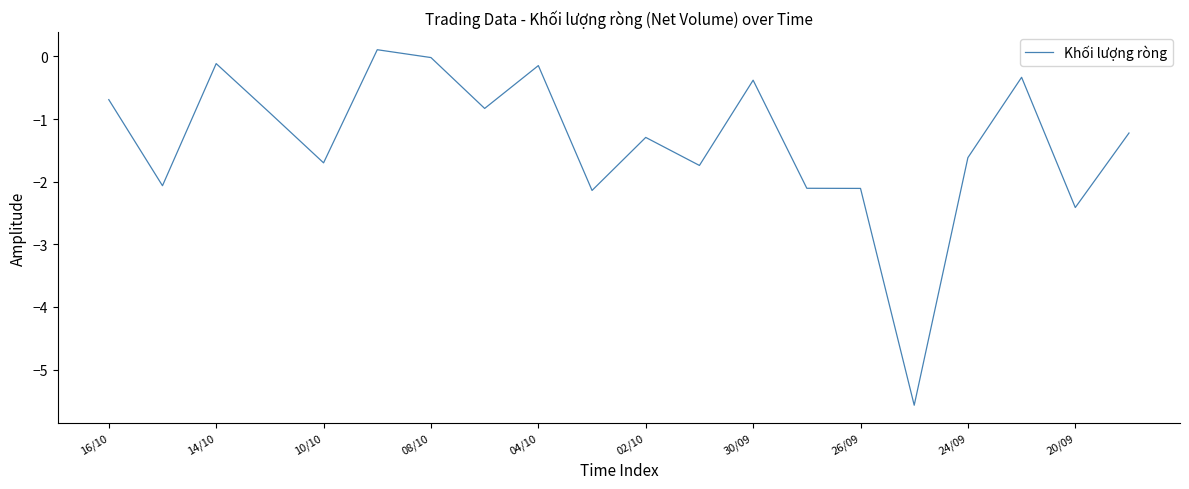

What is the minimum value shown in the chart?

-5.6